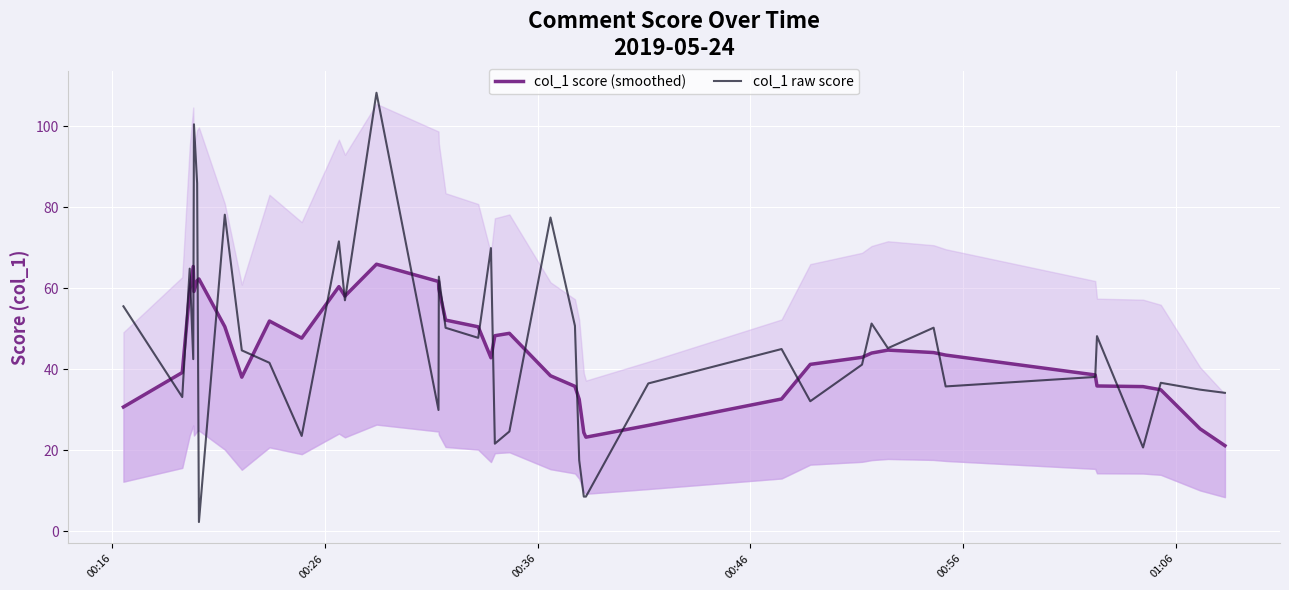

What is the maximum value for col_1 raw score?

108.2